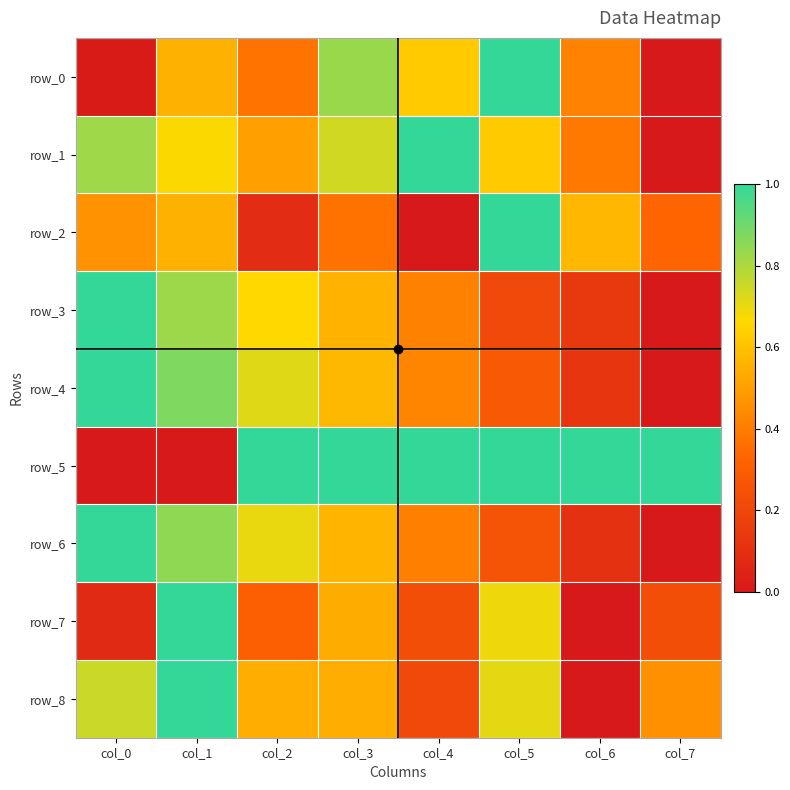

How many categories are shown in the chart?

8